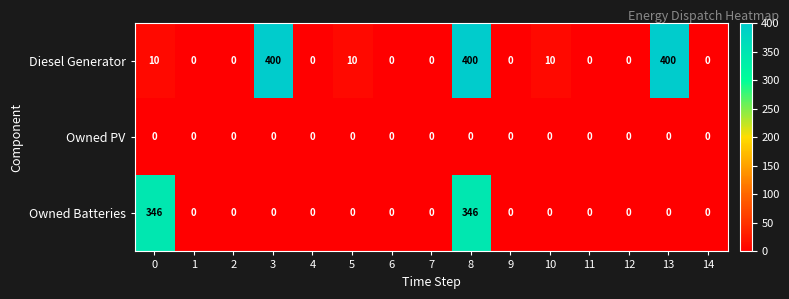

What is the average value of the Diesel Generator series?

82